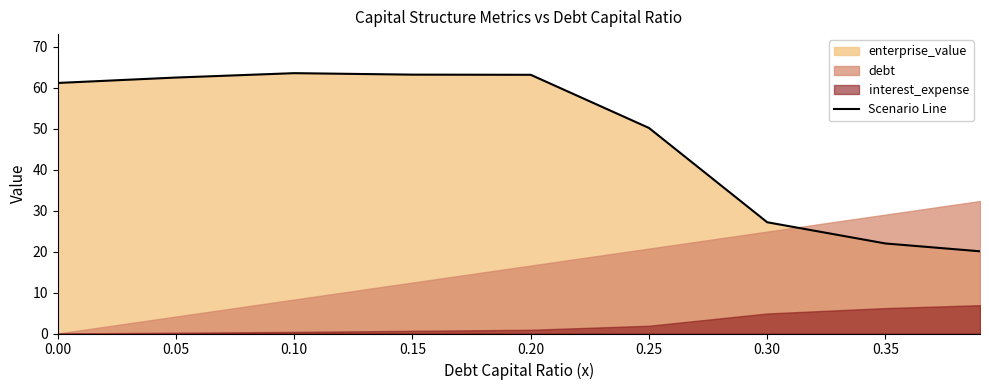

True or false: the data shows 62.5 at 0.05.

True